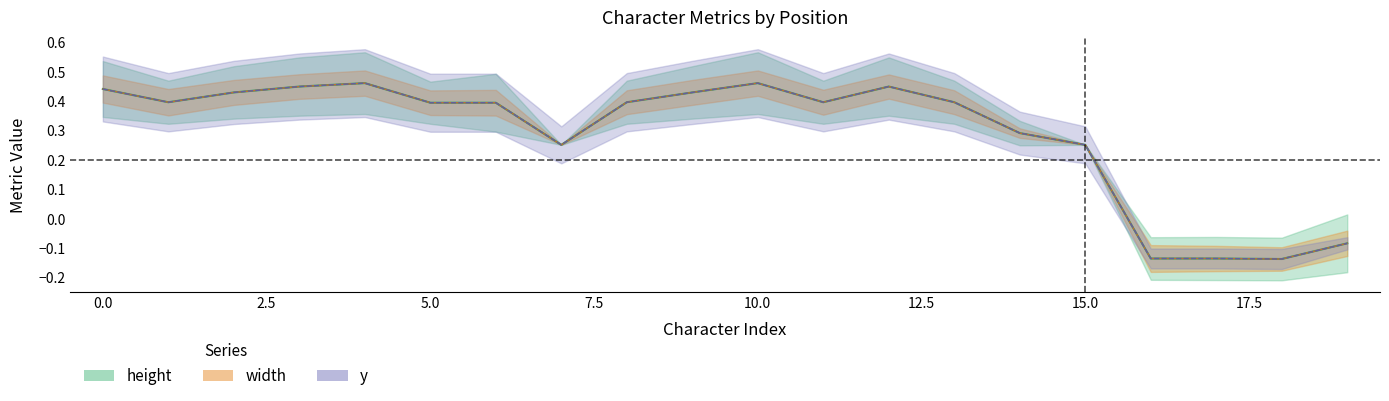

Rank the series at 11 from highest to lowest value.

y, height, width